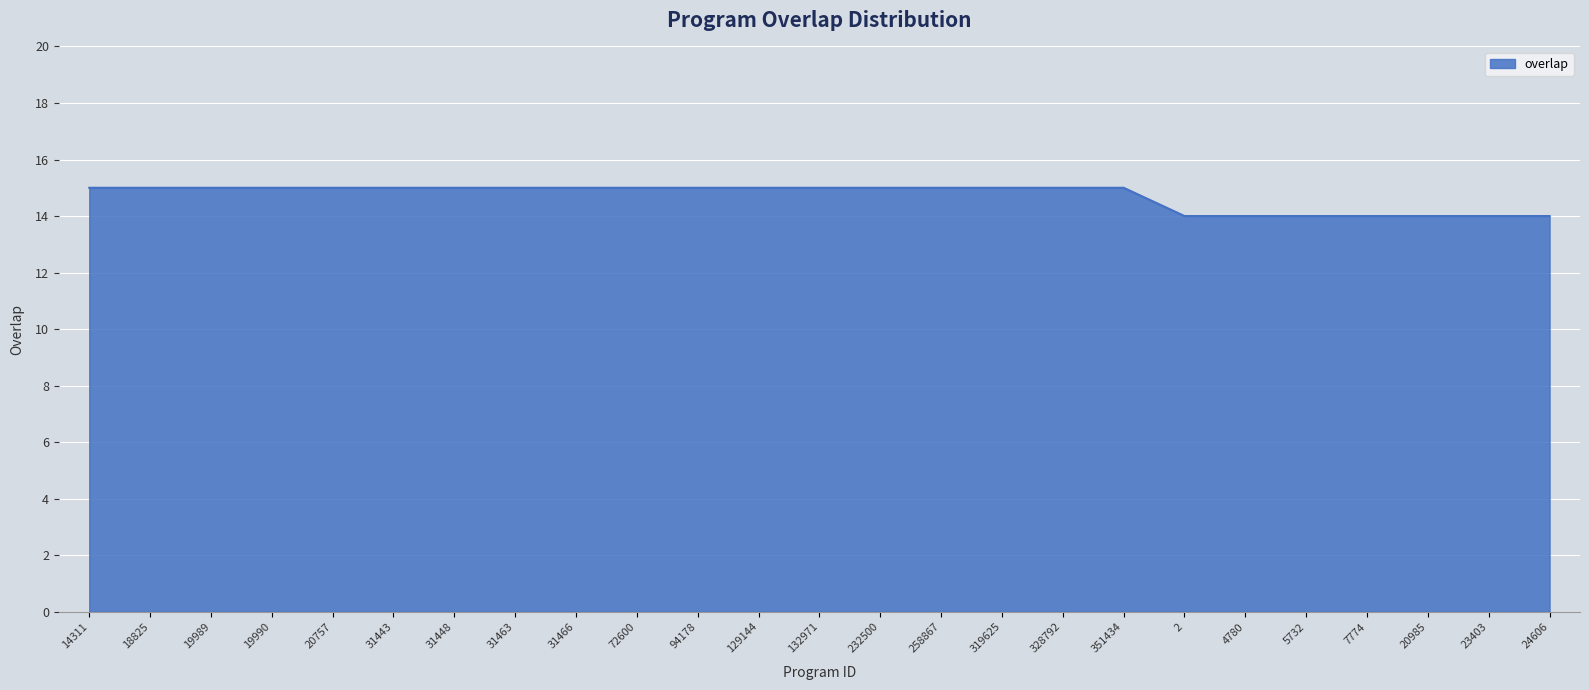

What is the approximate value at 72600?

15